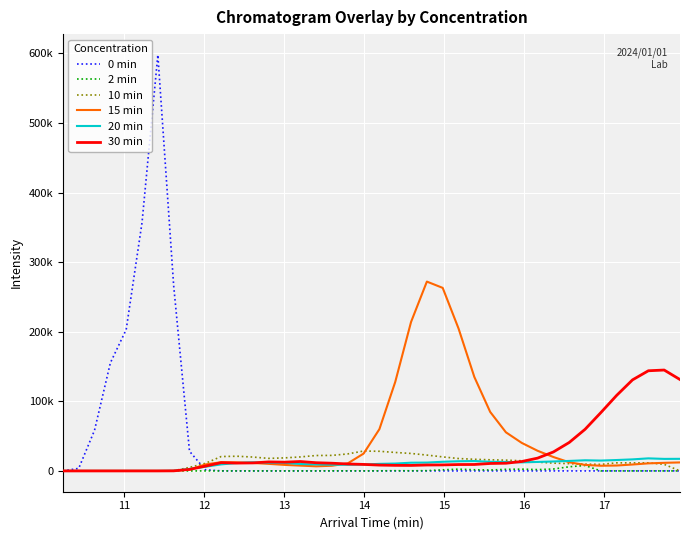

List the series in order of their peak value, lowest first.

2 min, 20 min, 10 min, 30 min, 15 min, 0 min